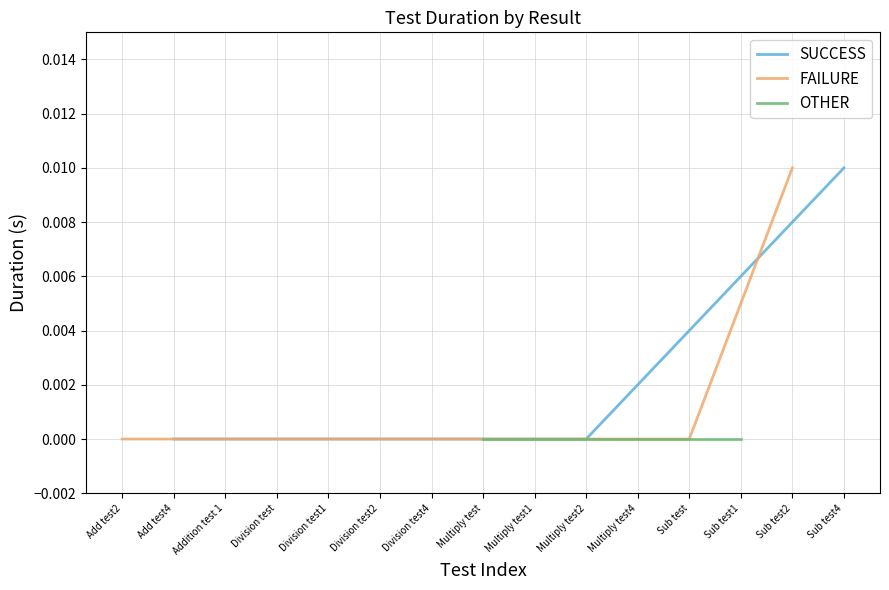

Which label corresponds to the largest value in the chart?

Sub test4